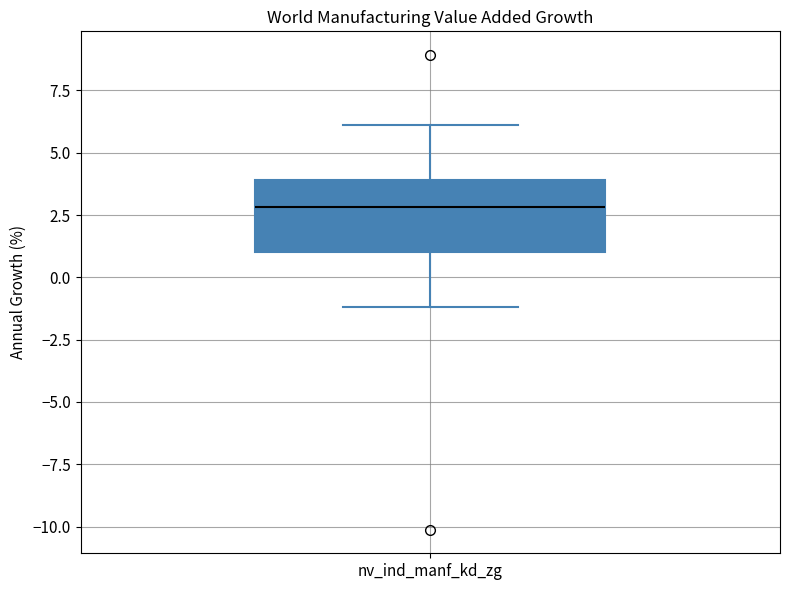

Where does the upper whisker of the box for nv_ind_manf_kd_zg end on the y-axis? The values are not printed on the chart, so give them approximately, as read against the axis.

6